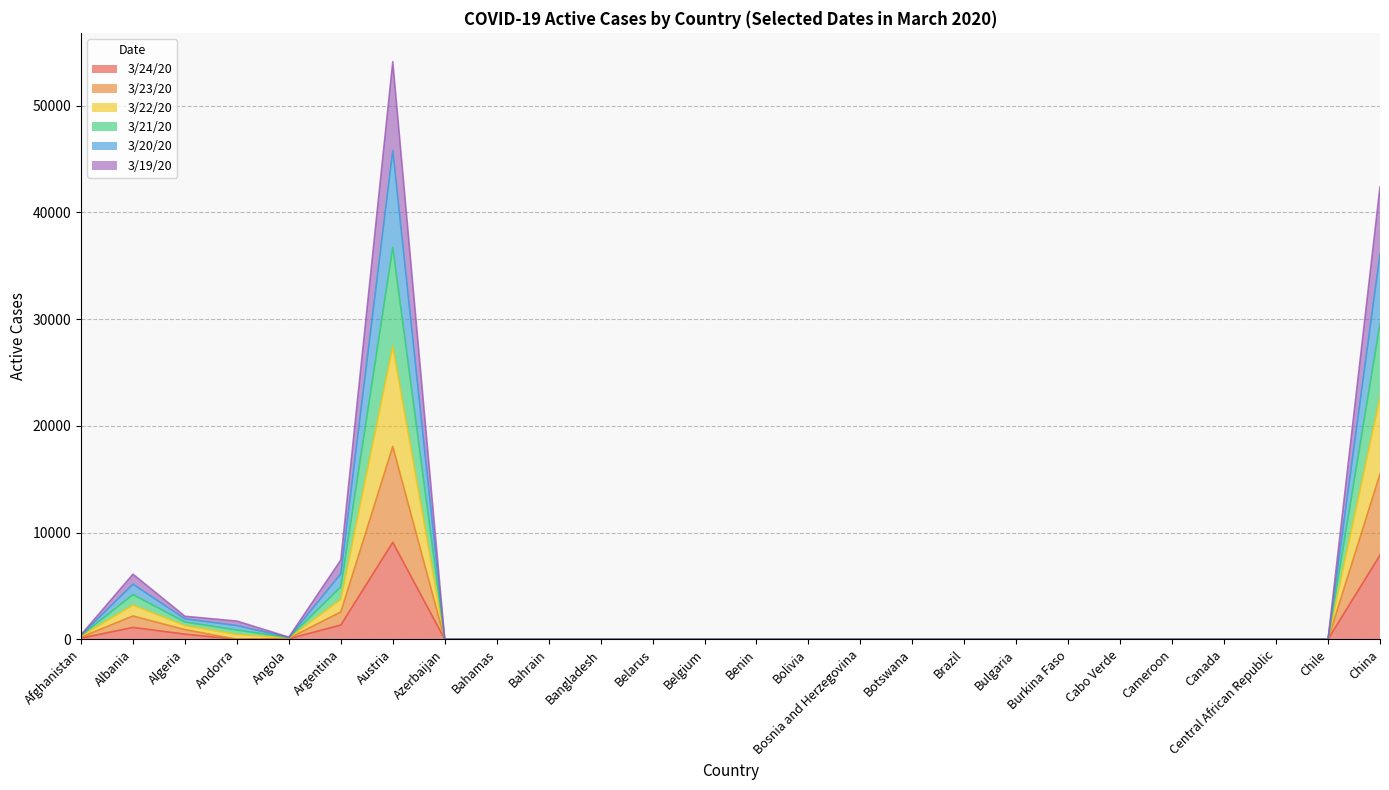

Which series has the widest spread of values?

3/22/20